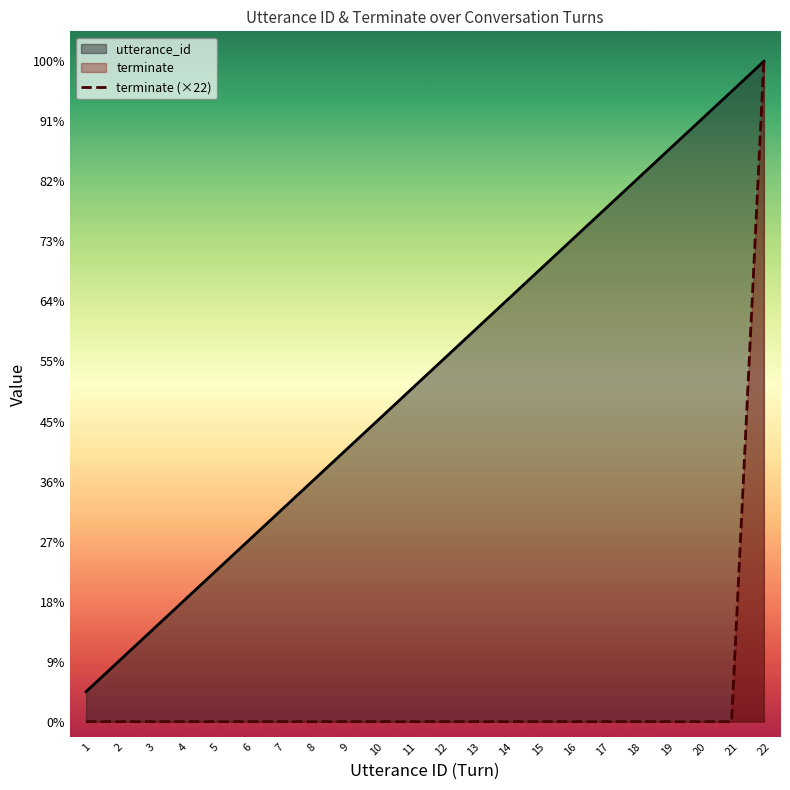

List the labels in order of utterance_id value, smallest first.

1, 2, 3, 4, 5, 6, 7, 8, 9, 10, 11, 12, 13, 14, 15, 16, 17, 18, 19, 20, 21, 22